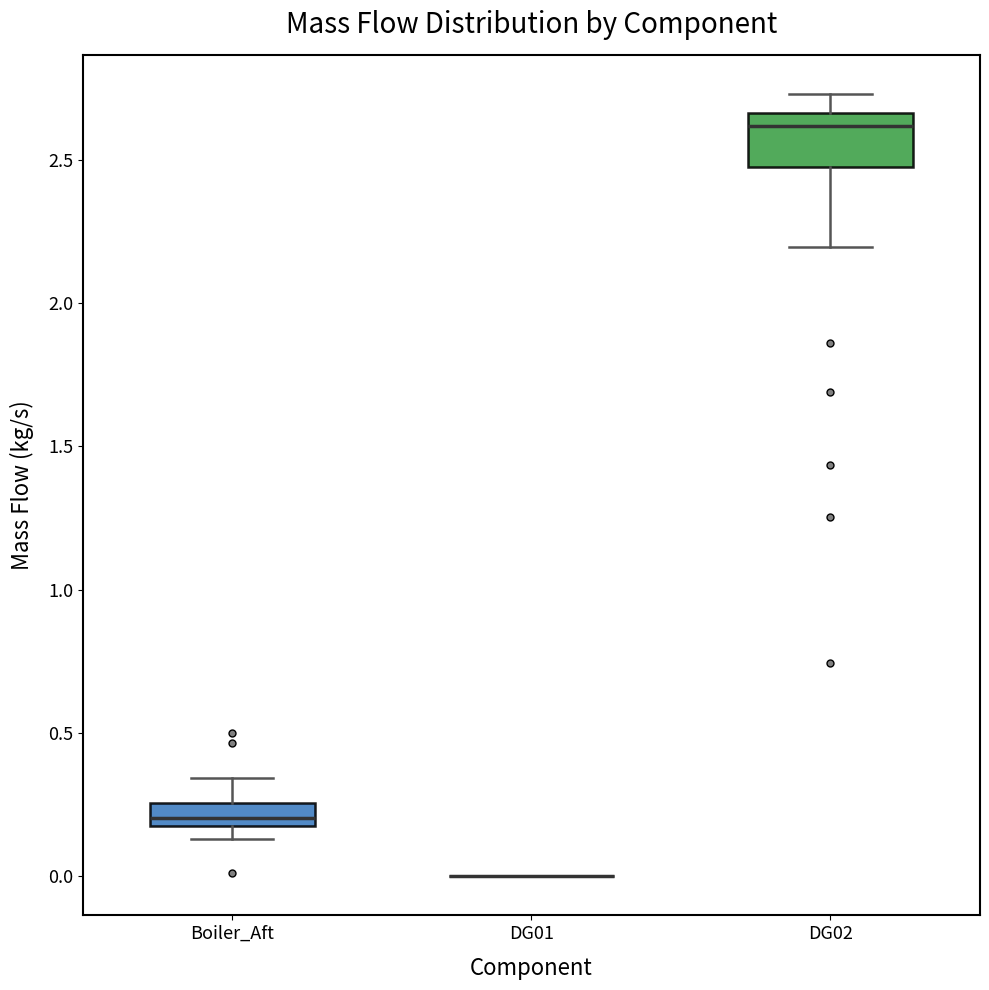

Reading left to right, read every box against the y-axis: the position of its median line, the range the box covers, and the ends of its whiskers. The values are not printed on the chart, so give them approximately, as read against the axis.

Boiler_Aft: median 0.20 (just above the box's lower edge), box 0.20 to 0.25, whiskers 0.15 to 0.35
DG01: box collapsed to a line at 0.00, whiskers 0.00 to 0.00
DG02: median 2.60, box 2.50 to 2.65, whiskers 2.20 to 2.75